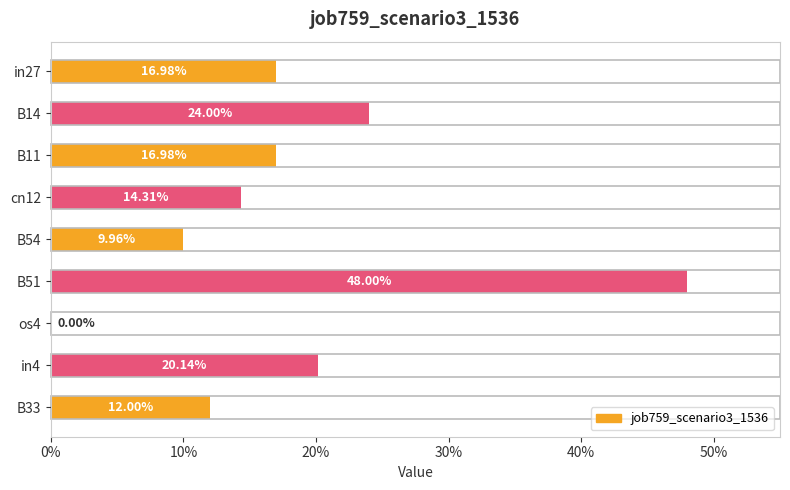

Are the bars horizontal?

Yes